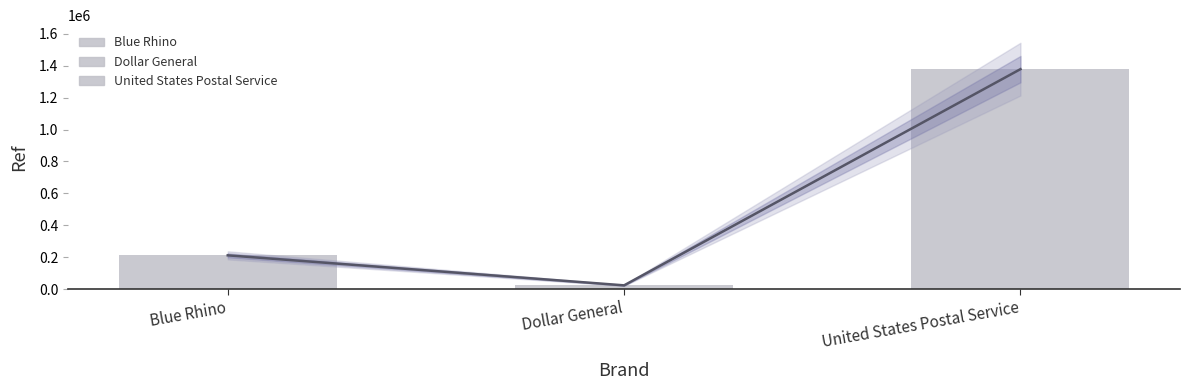

How many data points are above 211307?

1